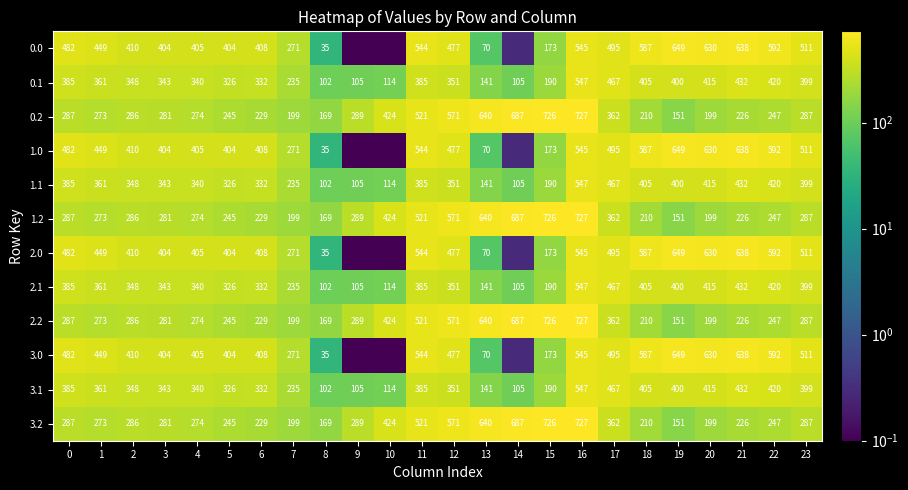

Is the value of 1.2 at 4 greater than the value of 0.2 at 2?

No